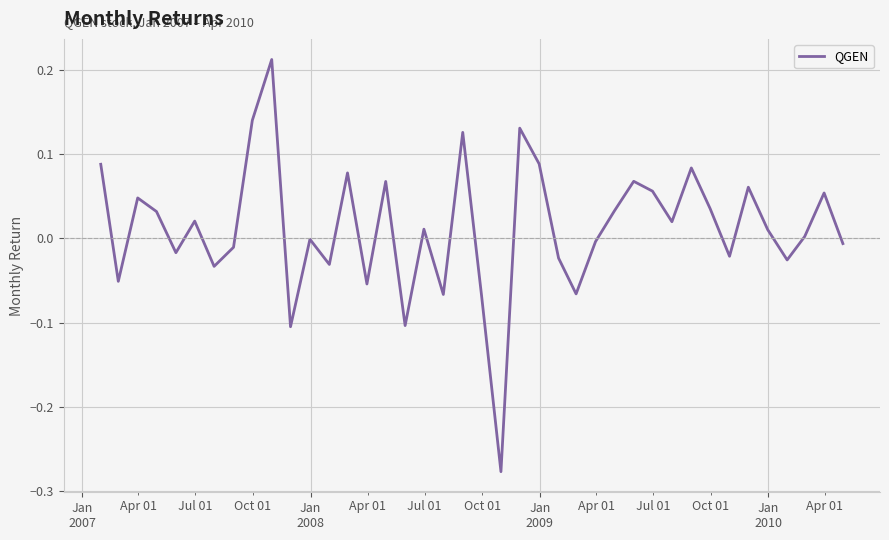

What is the difference between the maximum and minimum values?

0.5